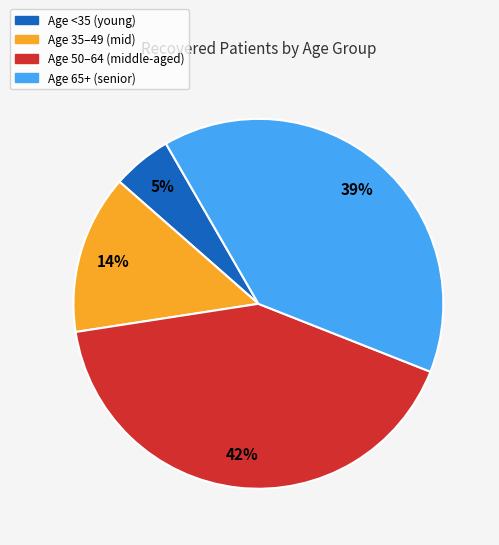

How many segments does this pie chart have?

4